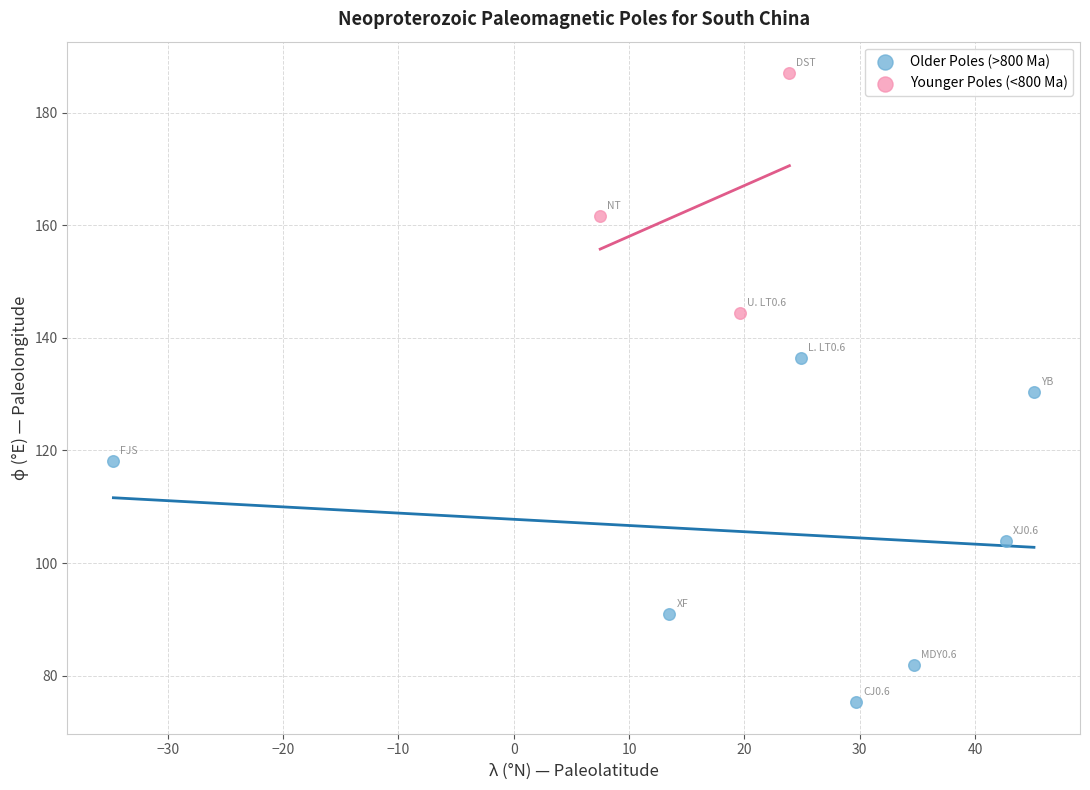

Which series has the widest spread of Y values?

Older Poles (>800 Ma)